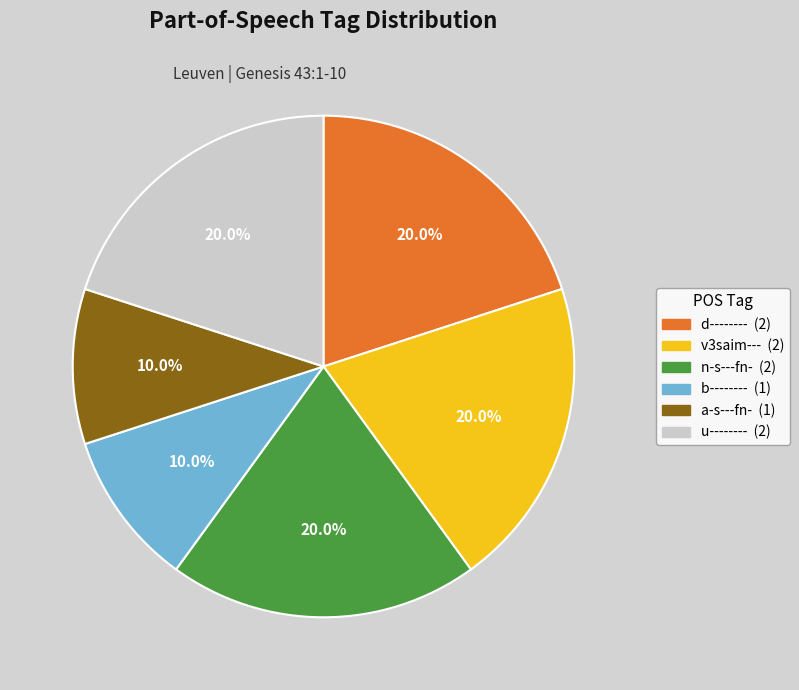

True or false: u-------- accounts for 20% of the total.

True